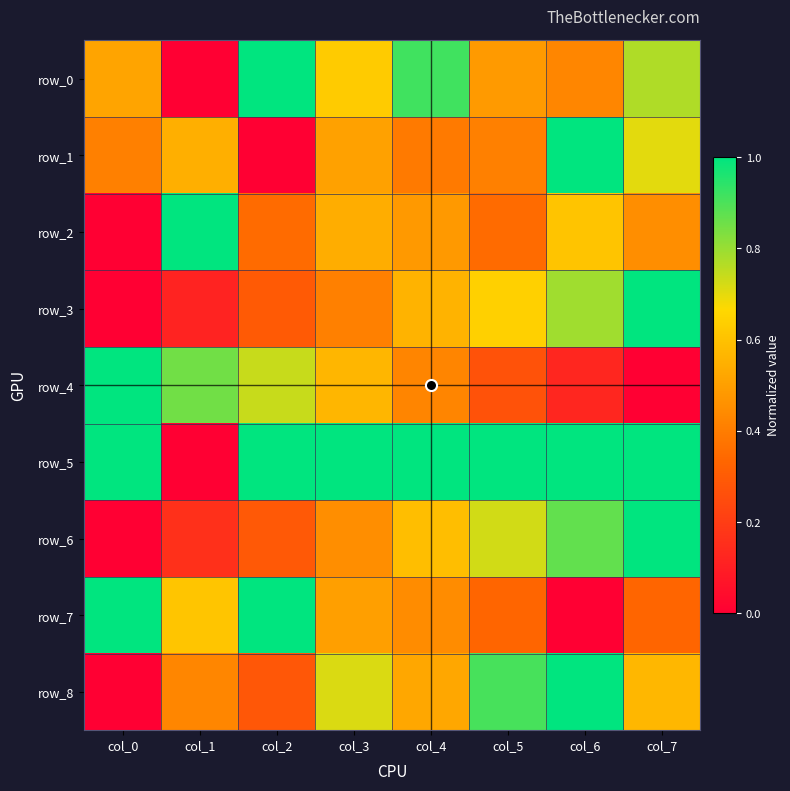

Reading right to left, list all the values displayed in this chart.

row_0: 0.8	0.4	0.5	0.9	0.6	1.0	0.0	0.5
row_1: 0.7	1.0	0.4	0.4	0.5	0.0	0.5	0.4
row_2: 0.5	0.6	0.3	0.5	0.5	0.4	1.0	0.0
row_3: 1.0	0.8	0.6	0.6	0.4	0.3	0.1	0.0
row_4: 0.0	0.1	0.3	0.4	0.6	0.7	0.9	1.0
row_5: 1.0	1.0	1.0	1.0	1.0	1.0	0.0	1.0
row_6: 1.0	0.9	0.7	0.6	0.5	0.3	0.2	0.0
row_7: 0.3	0.0	0.3	0.4	0.5	1.0	0.6	1.0
row_8: 0.6	1.0	0.9	0.5	0.7	0.3	0.4	0.0